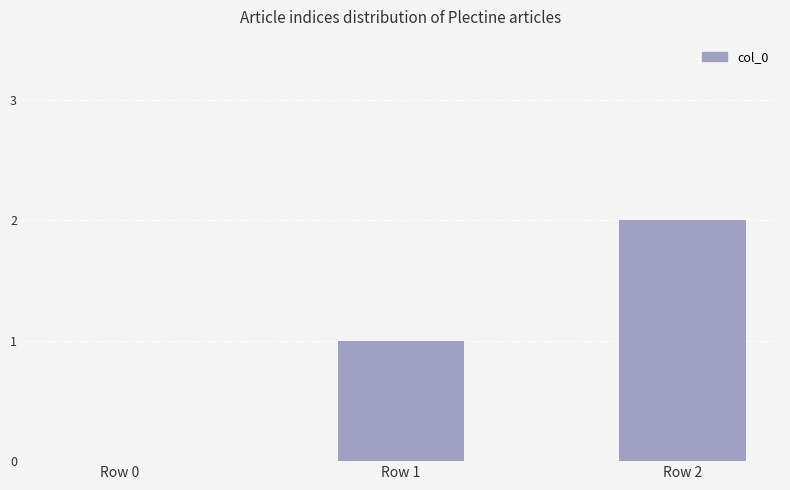

What is the difference between the values at Row 2 and Row 0?

2